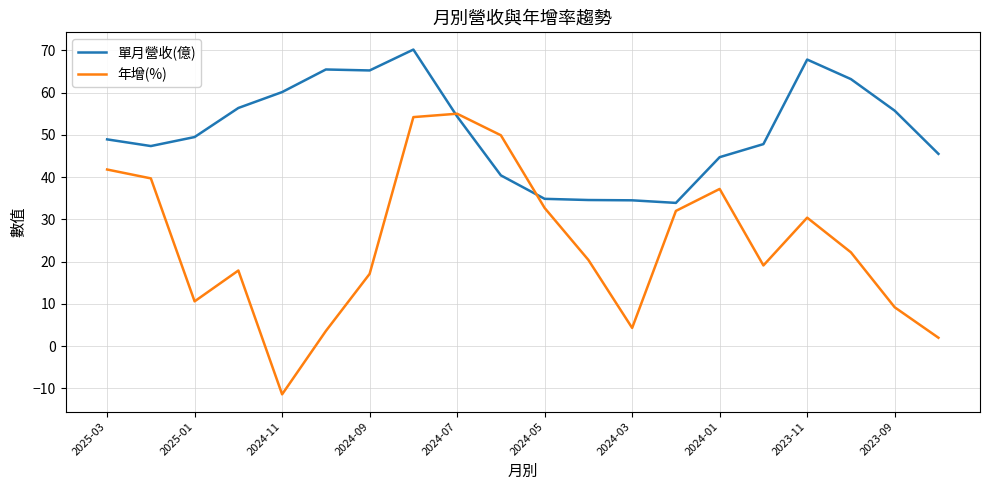

Which series has the largest range (max minus min)?

年增(%)